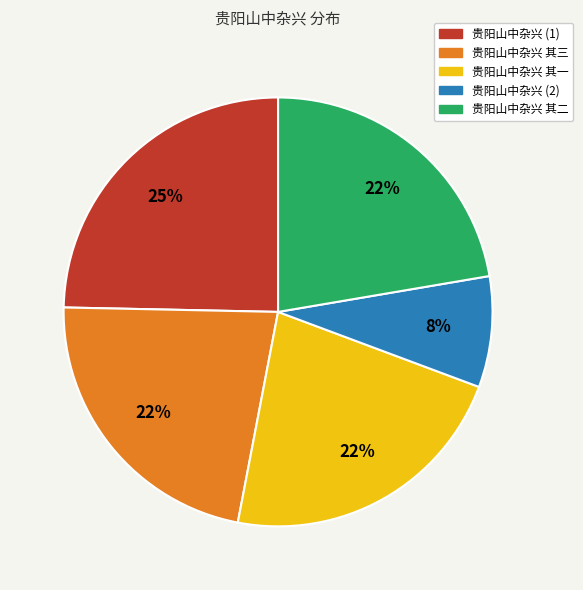

Is there any slice that represents more than half of the pie?

No